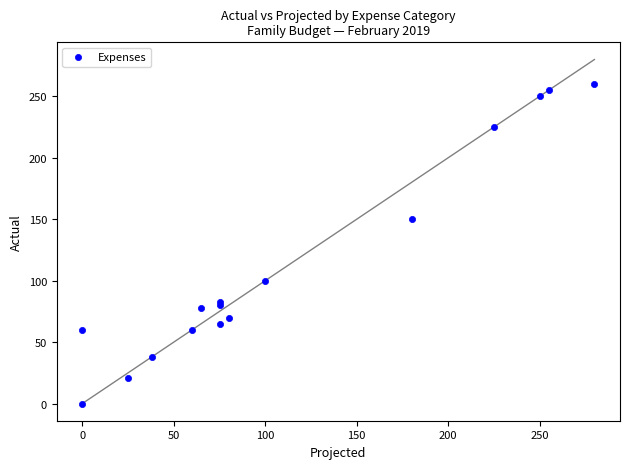

What Y value in the scatter plot is closest to 130?

150